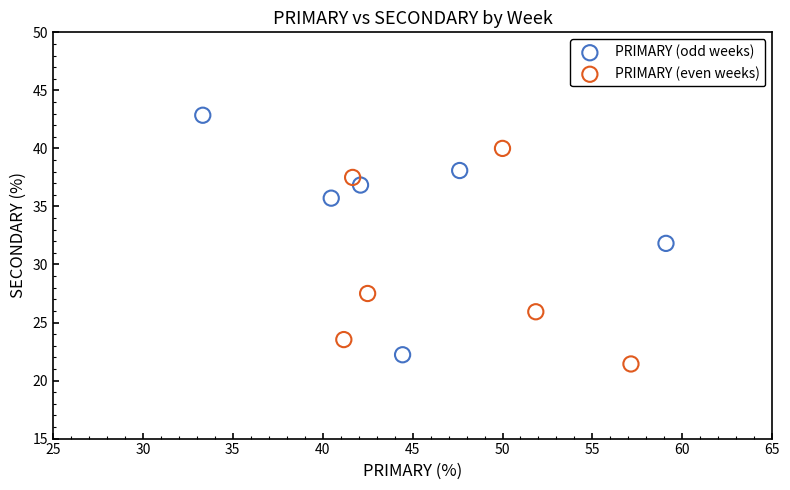

Which series reaches the maximum Y coordinate?

PRIMARY (odd weeks)